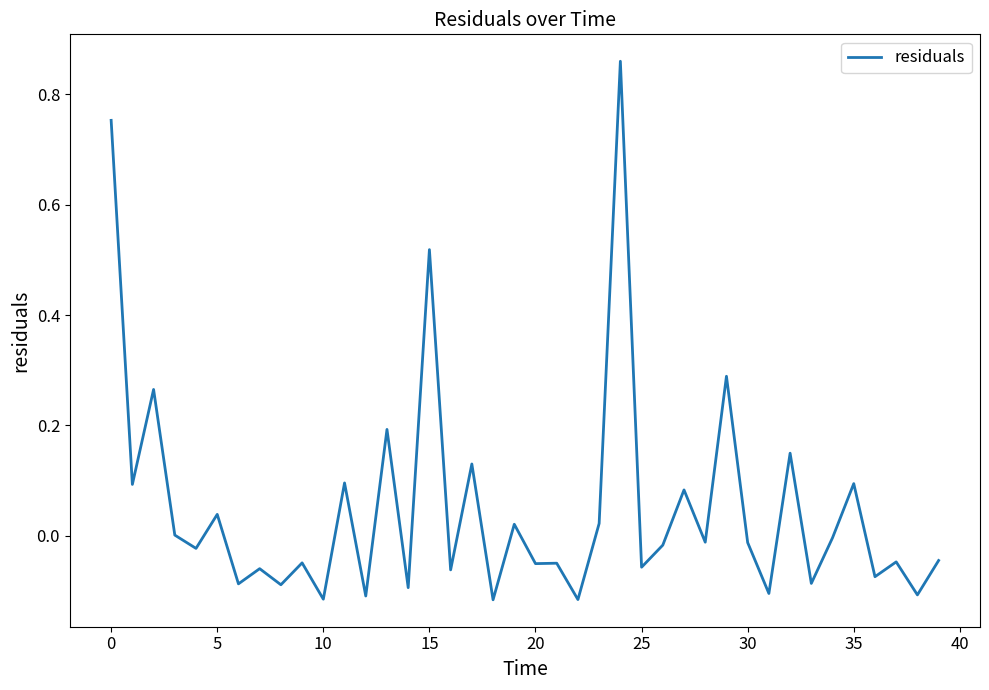

What is the difference between the maximum and minimum values?

1.0